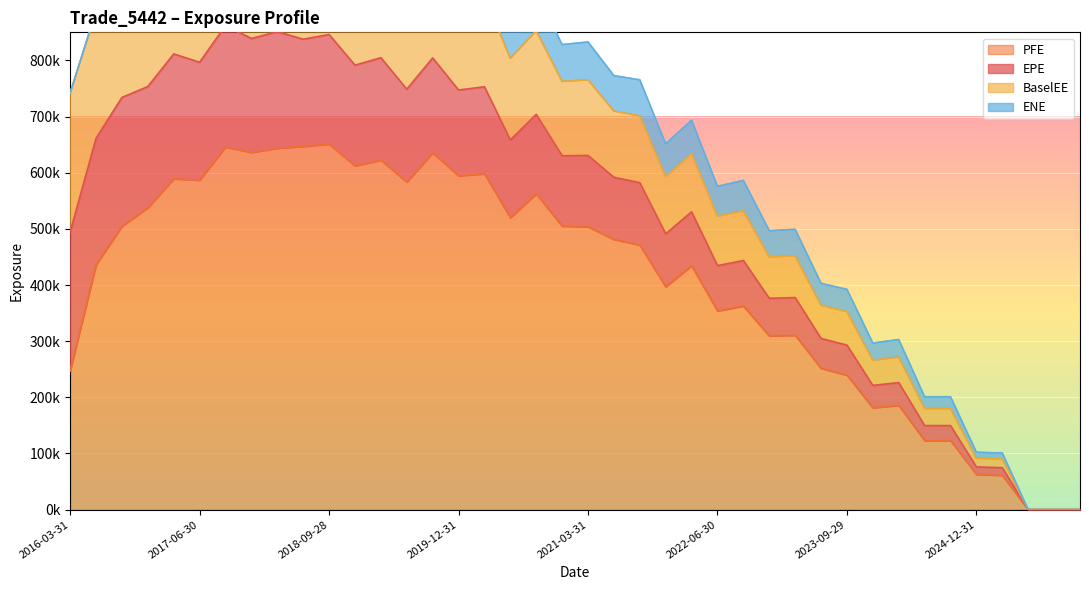

Which has a higher value, 2025-09-30 or 2024-09-30?

2024-09-30